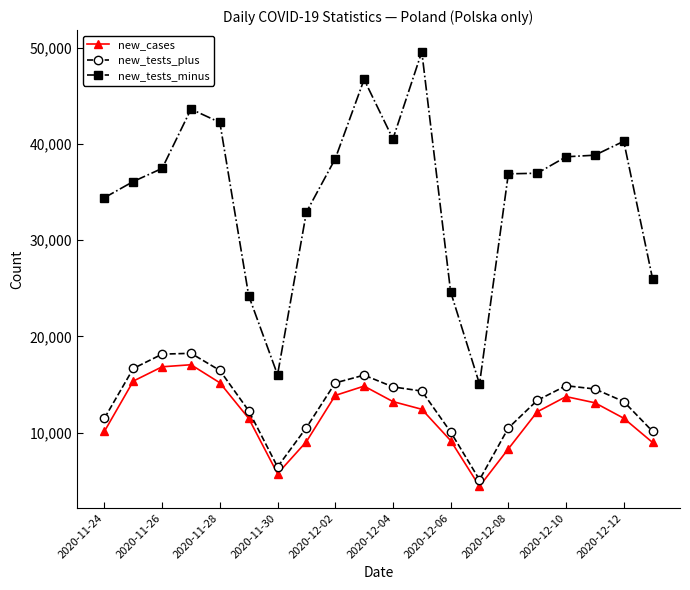

What is the lowest value of the new_cases series?

4424